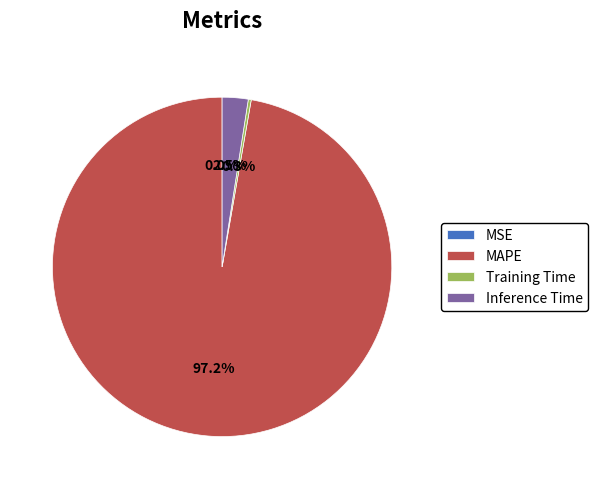

Is there a majority slice in this chart?

Yes